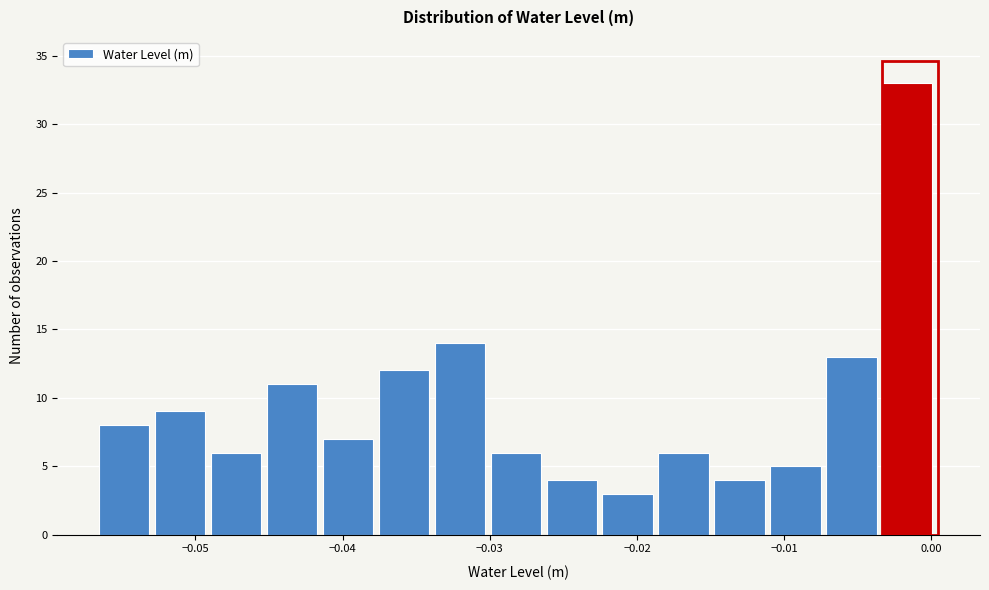

Read against the x-axis, roughly where is the centre of the tallest bar?

-0.002